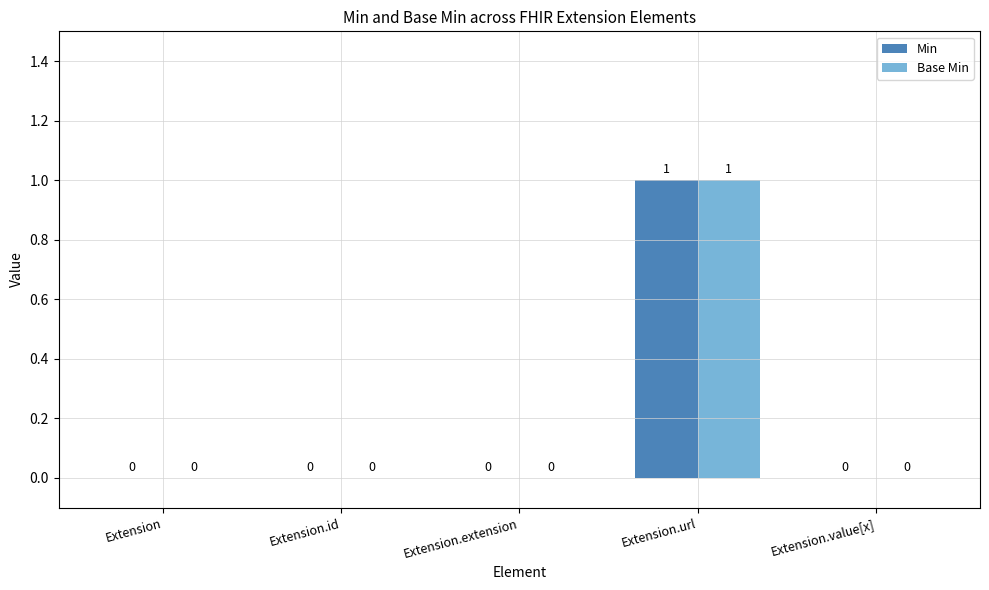

At which category is the sum across all series the highest?

Extension.url